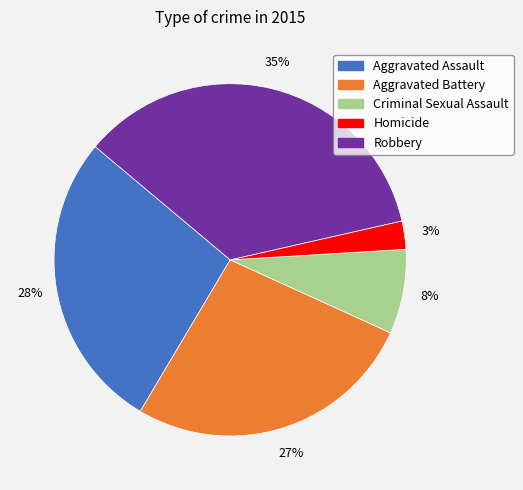

Combined, do Aggravated Assault and Homicide account for over 50%?

No